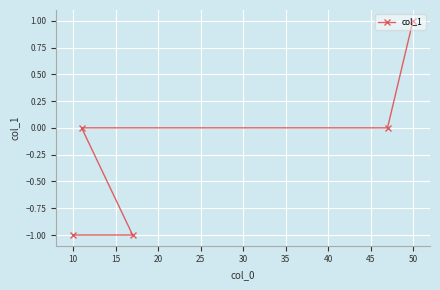

True or false: the data shows -1 at 10.

True